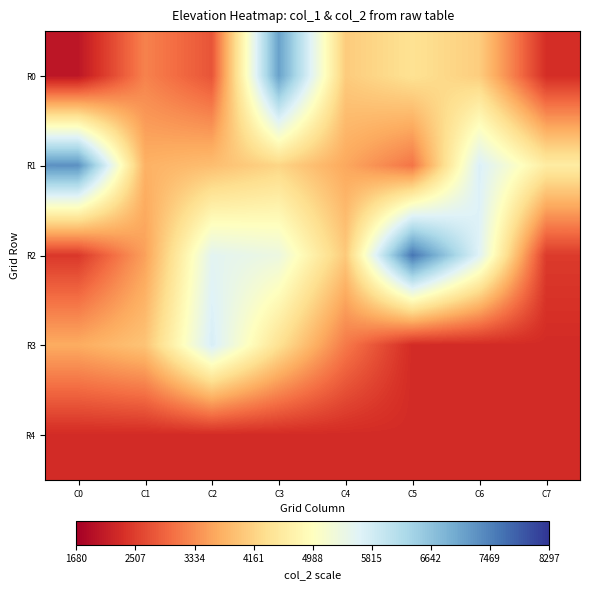

Which series has the largest range (max minus min)?

R2